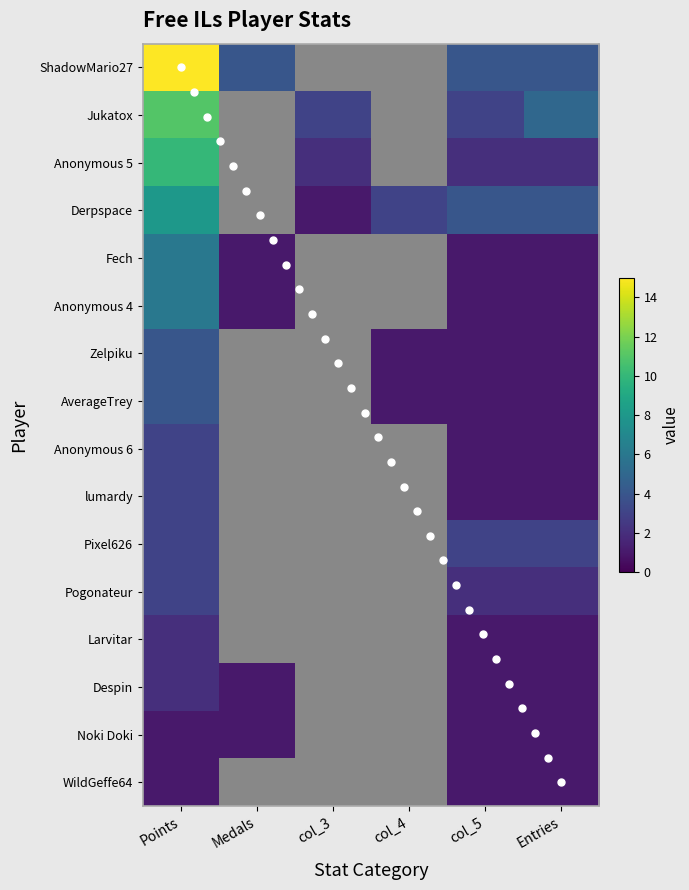

Reading left to right, list all the values displayed in this chart.

ShadowMario27: 15	4	0	0	4	4
Jukatox: 11	0	3	0	3	5
Anonymous 5: 10	0	2	0	2	2
Derpspace: 8	0	1	3	4	4
Fech: 6	1	0	0	1	1
Anonymous 4: 6	1	0	0	1	1
Zelpiku: 4	0	0	1	1	1
AverageTrey: 4	0	0	1	1	1
Anonymous 6: 3	0	0	0	1	1
lumardy: 3	0	0	0	1	1
Pixel626: 3	0	0	0	3	3
Pogonateur: 3	0	0	0	2	2
Larvitar: 2	0	0	0	1	1
Despin: 2	1	0	0	1	1
Noki Doki: 1	1	0	0	1	1
WildGeffe64: 1	0	0	0	1	1